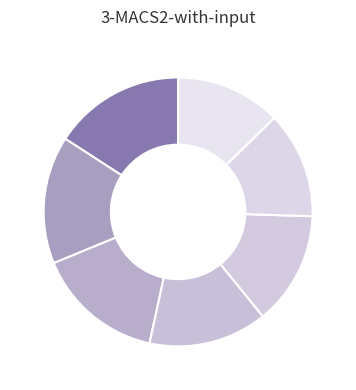

How many slices are in this pie chart?

7